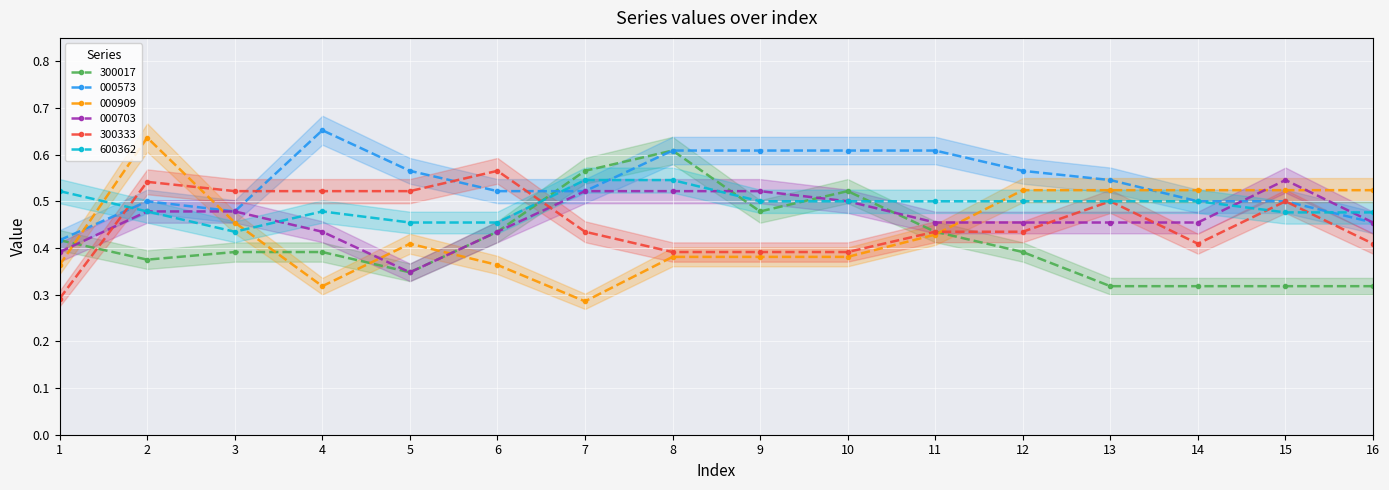

True or false: 600362 and 300017 cross at least once.

True